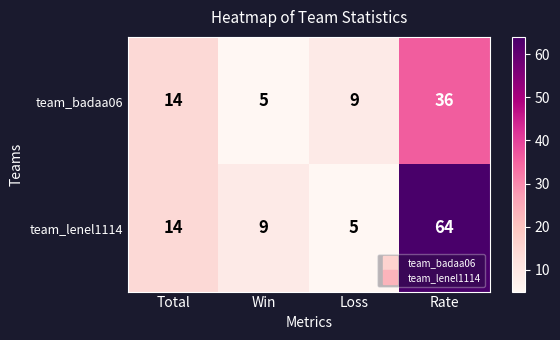

Count the team_badaa06 values in the range 9 to 36.

3